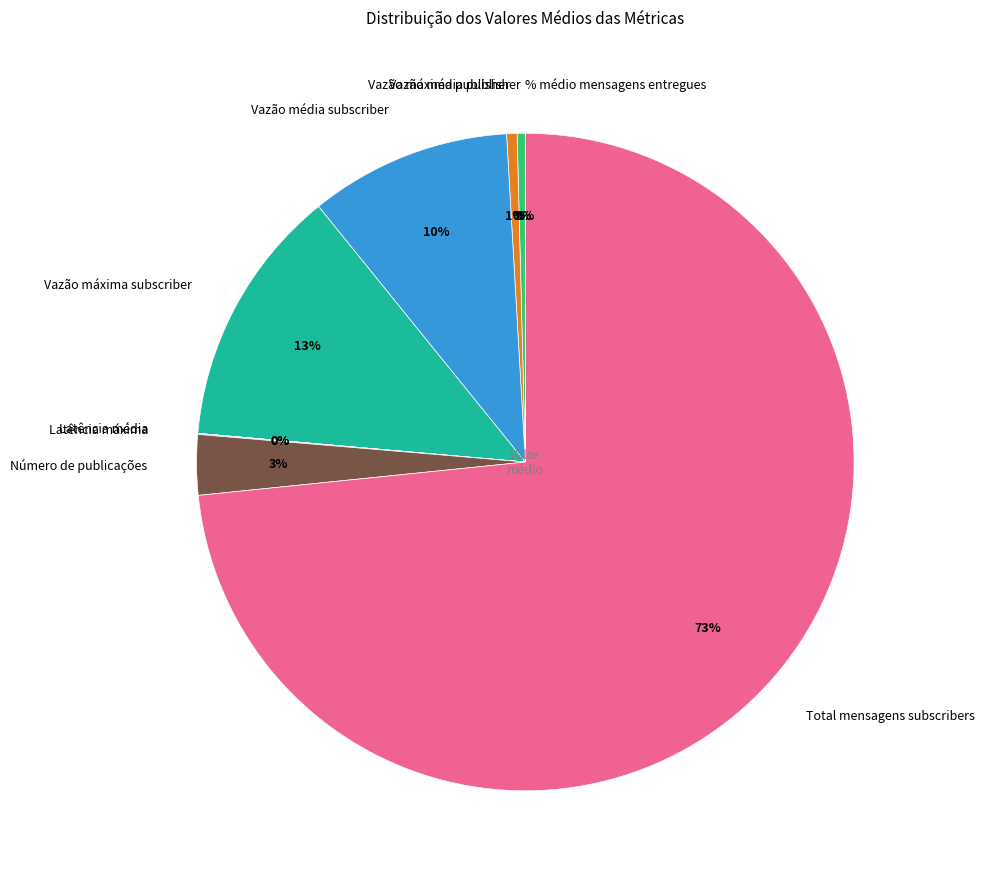

To the nearest percent, what is the difference between the largest and smallest slice percentages?

73%